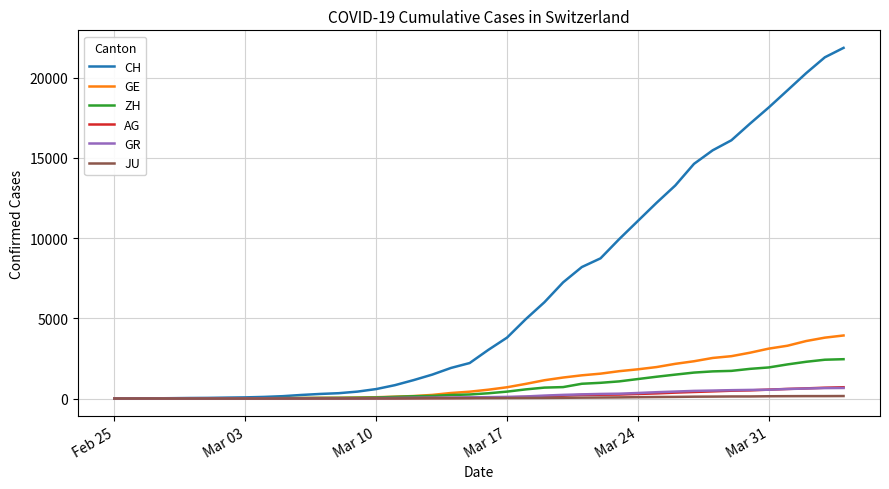

Which series has the largest range (max minus min)?

CH